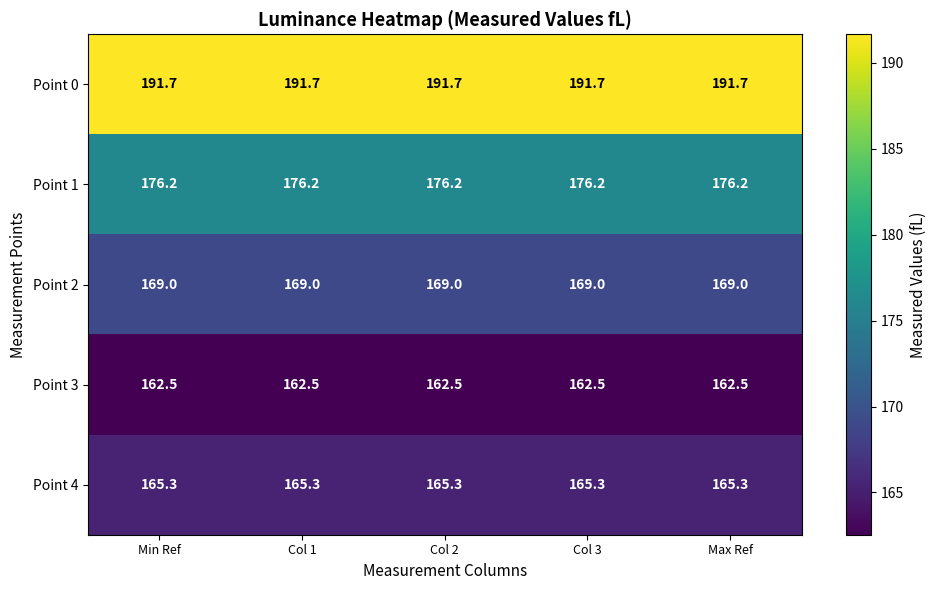

The value of Point 0 at Max Ref is 119.6. True or false?

False